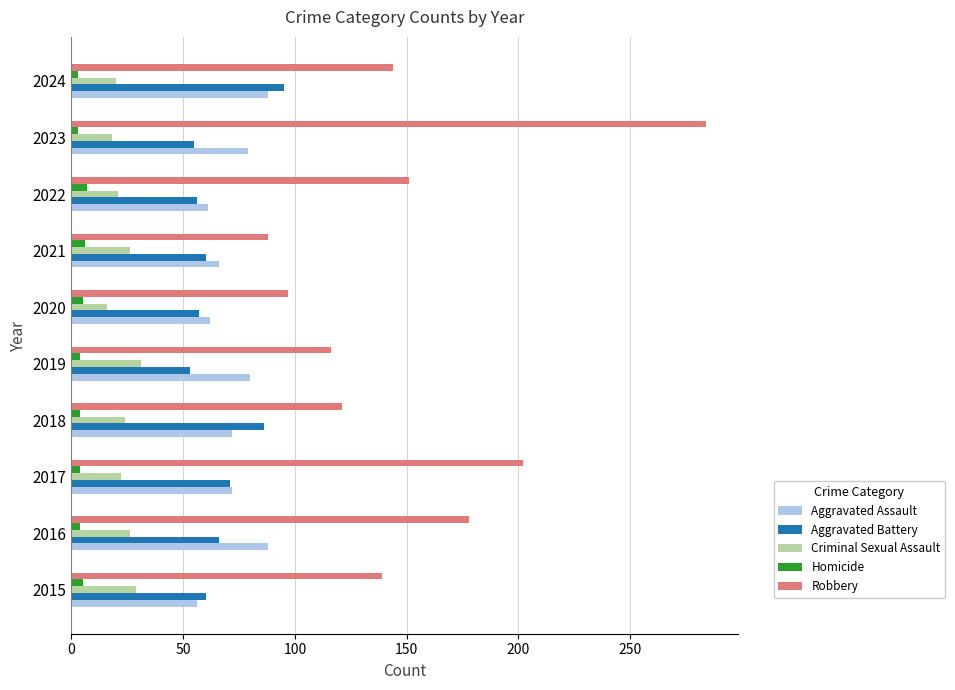

The Aggravated Battery series shows 60 at 2021. True or false?

True